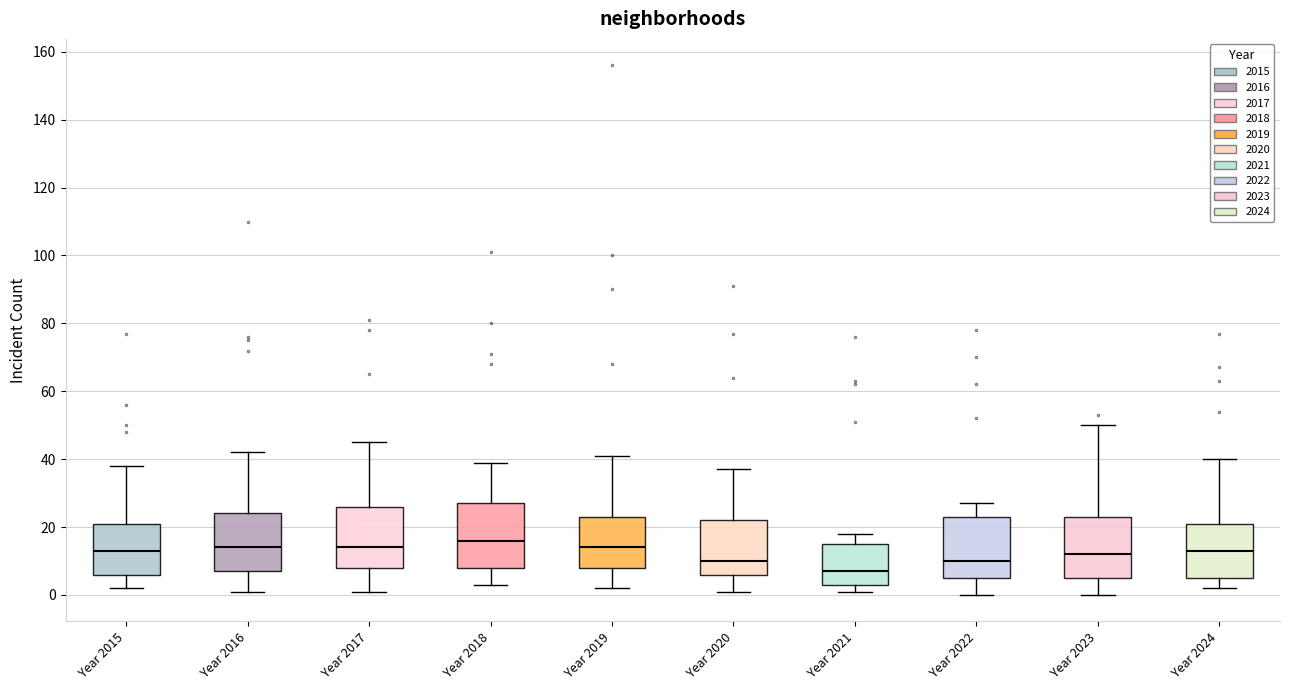

Reading left to right, read every box against the y-axis: the position of its median line, the range the box covers, and the ends of its whiskers. The values are not printed on the chart, so give them approximately, as read against the axis.

Year 2015: median 14, box 6 to 22, whiskers 2 to 38
Year 2016: median 14, box 8 to 24, whiskers 2 to 42
Year 2017: median 14, box 8 to 26, whiskers 2 to 46
Year 2018: median 16, box 8 to 28, whiskers 4 to 40
Year 2019: median 14, box 8 to 24, whiskers 2 to 42
Year 2020: median 10, box 6 to 22, whiskers 2 to 38
Year 2021: median 8, box 4 to 16, whiskers 2 to 18
Year 2022: median 10, box 6 to 24, whiskers 0 to 28
Year 2023: median 12, box 6 to 24, whiskers 0 to 50
Year 2024: median 14, box 6 to 22, whiskers 2 to 40